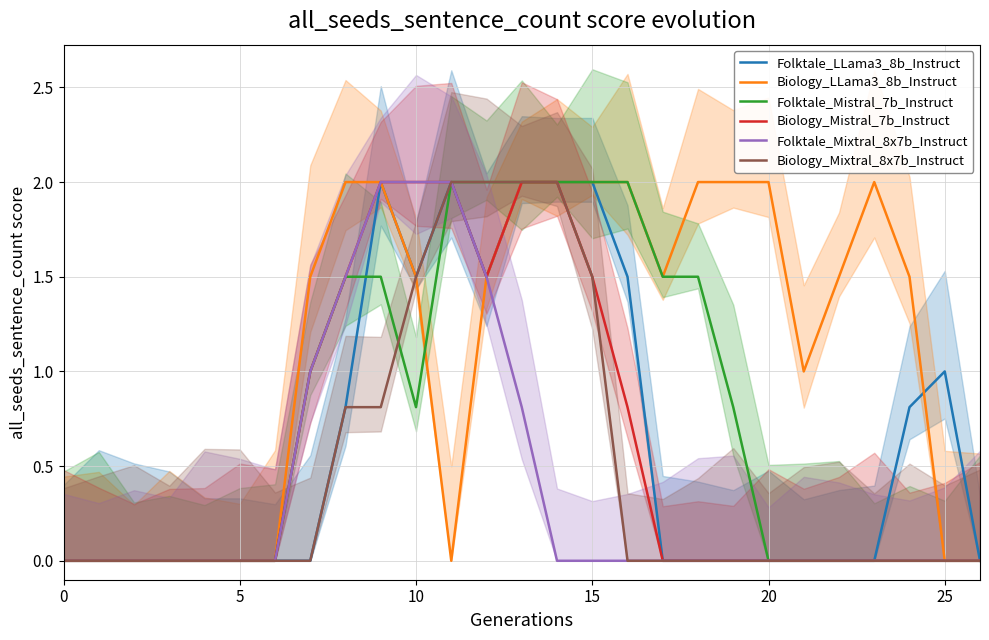

How many data points does each series have?

27